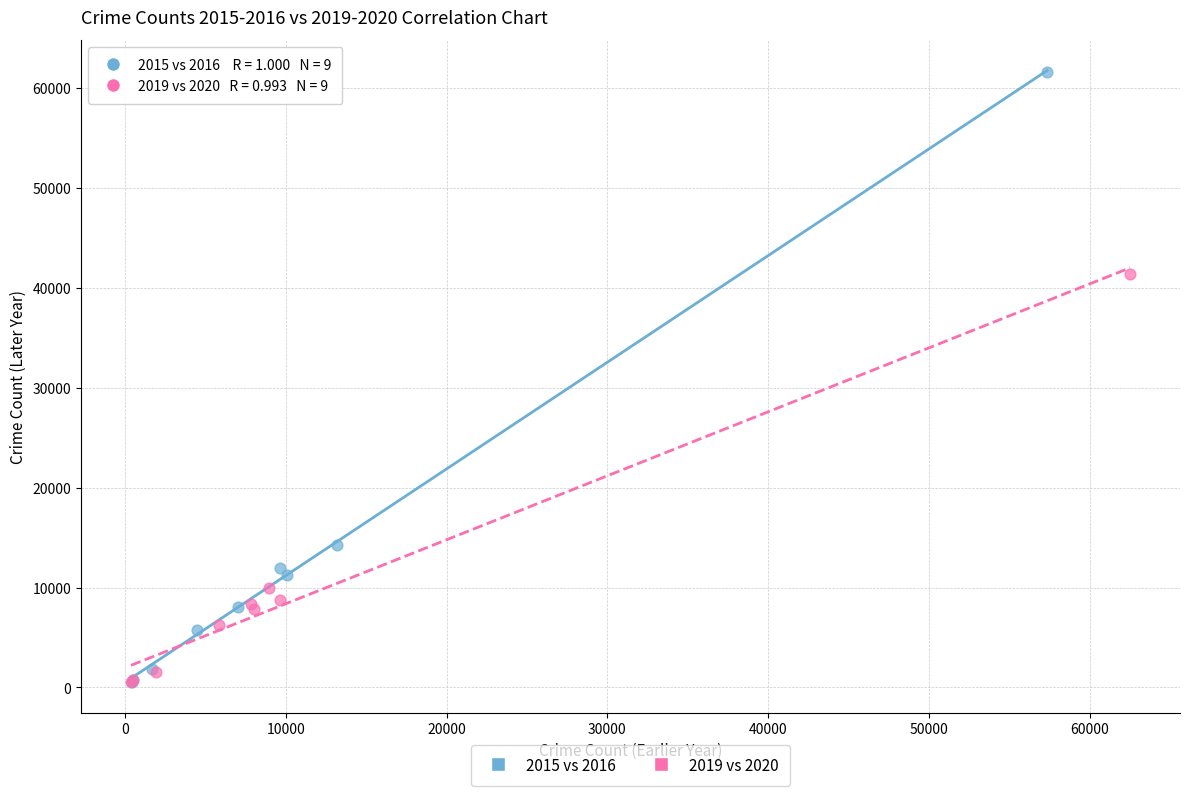

What are all the series names shown in the legend?

2015 vs 2016, 2019 vs 2020